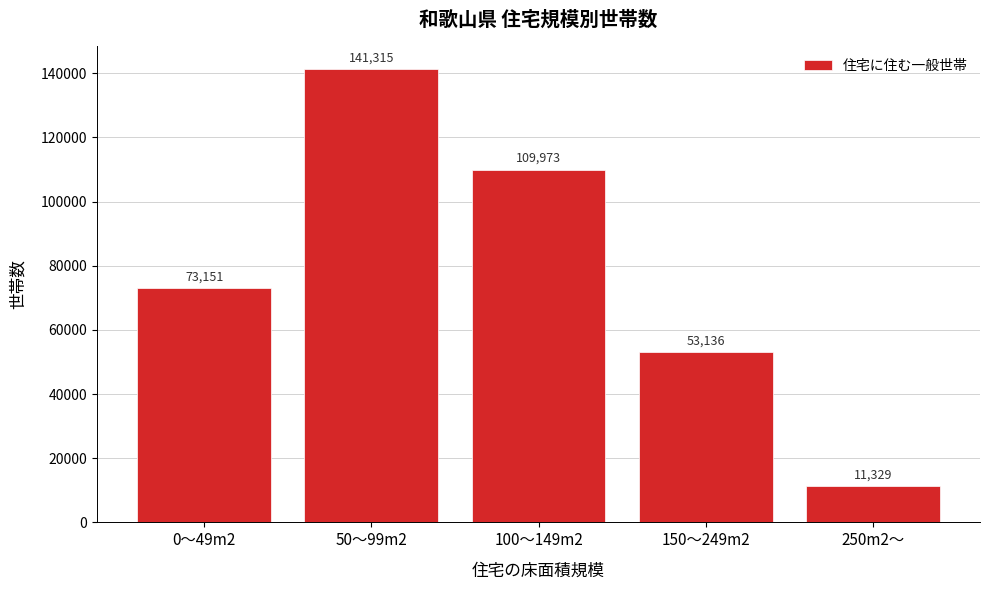

Reading right to left, transcribe all the data shown in this chart.

250m2～=11329	150～249m2=53136	100～149m2=109973	50～99m2=141315	0～49m2=73151